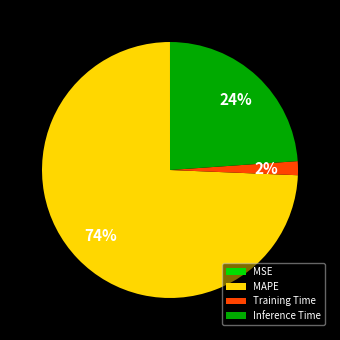

Combined, do Inference Time and MAPE account for over 50%?

Yes